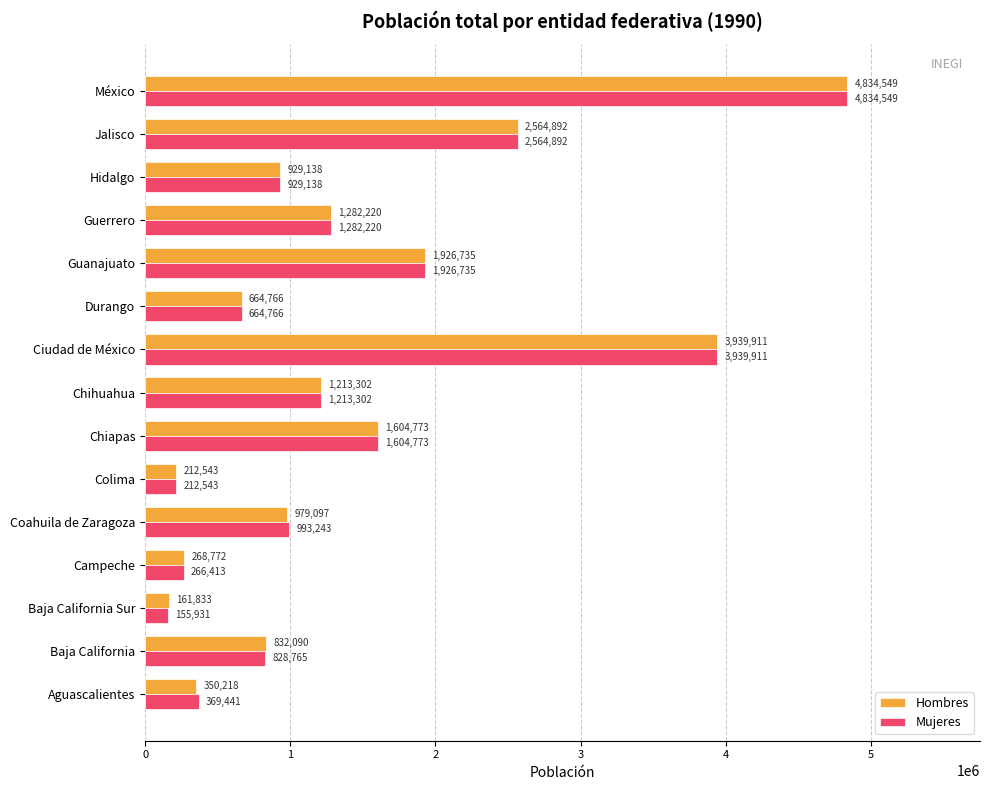

The value of Mujeres at Campeche is 266413. True or false?

True